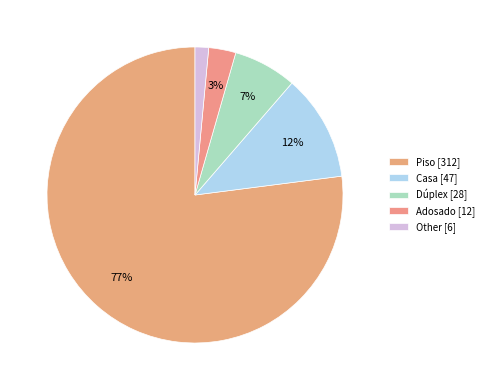

True or false: Dúplex accounts for 20% of the total.

False